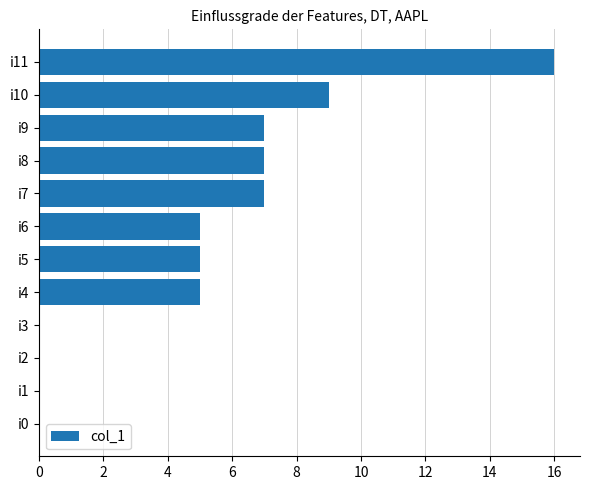

Approximately how many times larger is the value at i8 compared to i5?

1.4